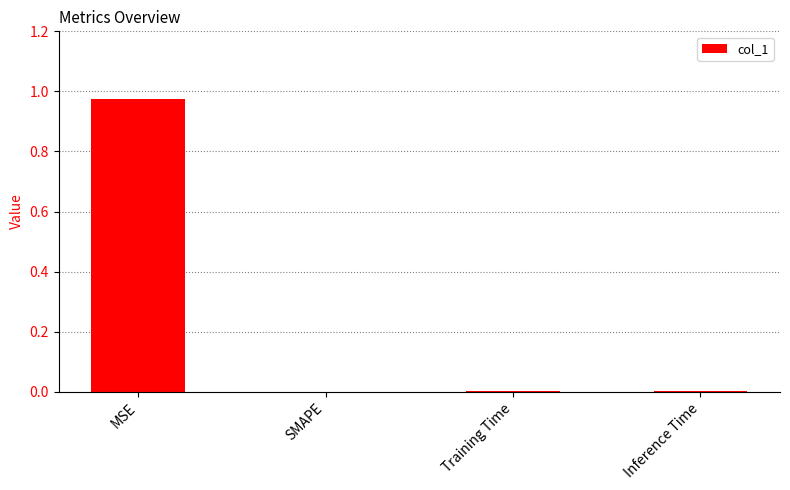

Are the bars grouped side by side (vs. stacked)?

No